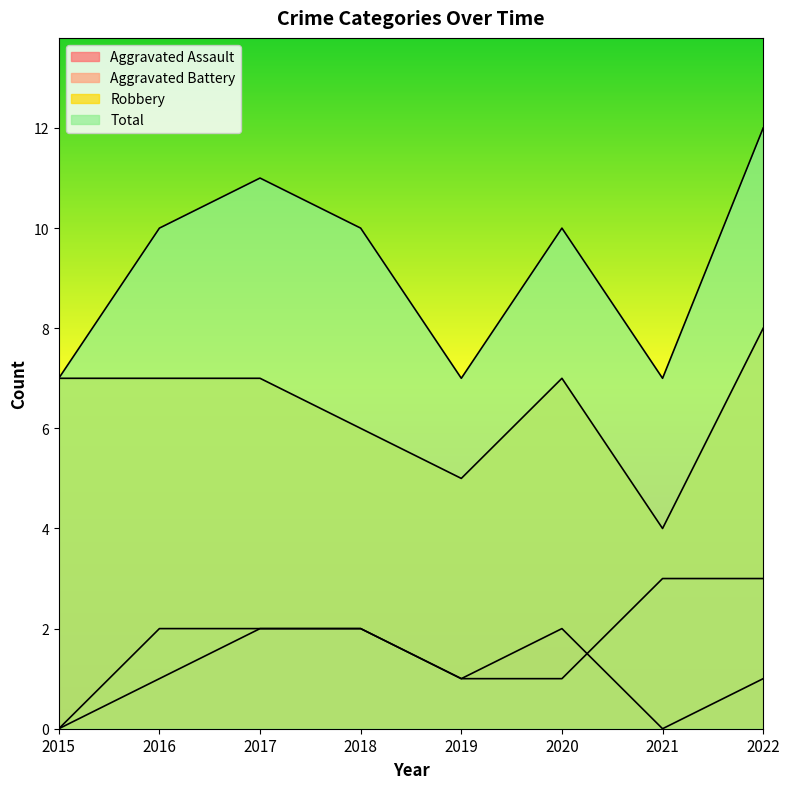

In Aggravated Assault, how many points are higher than both neighbors (excluding endpoints)?

1